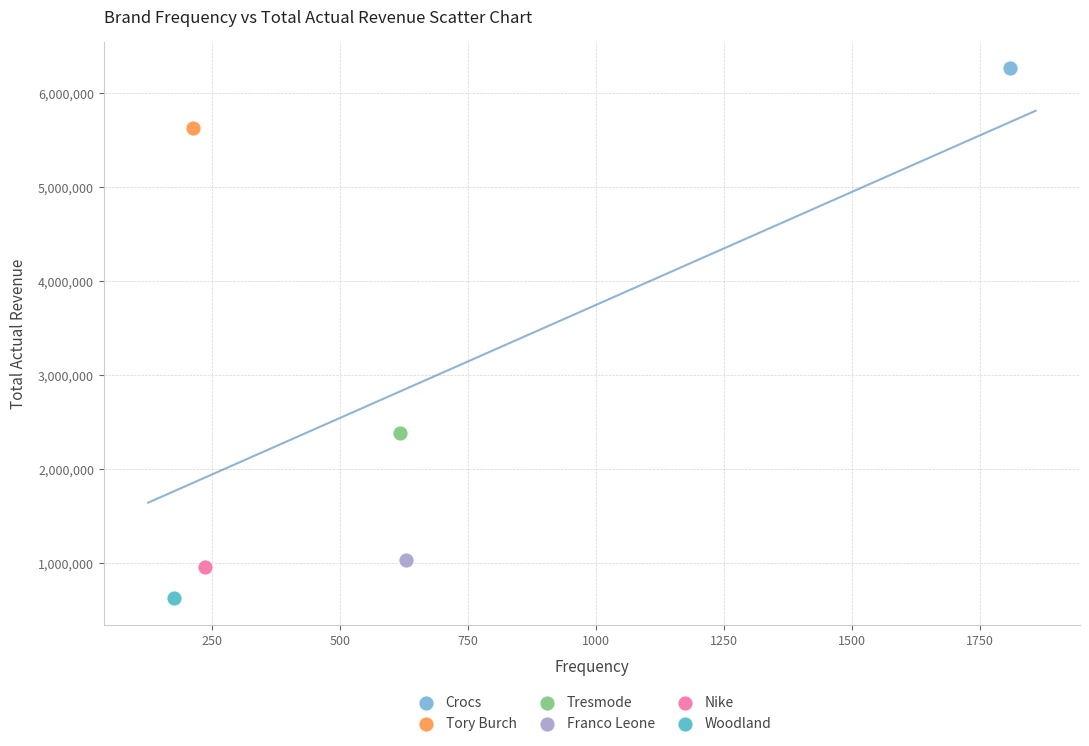

Which series reaches the minimum Y coordinate?

Woodland